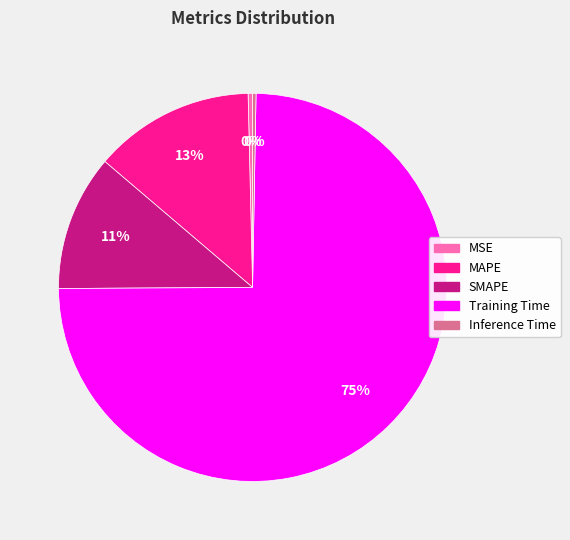

How many segments does this pie chart have?

5